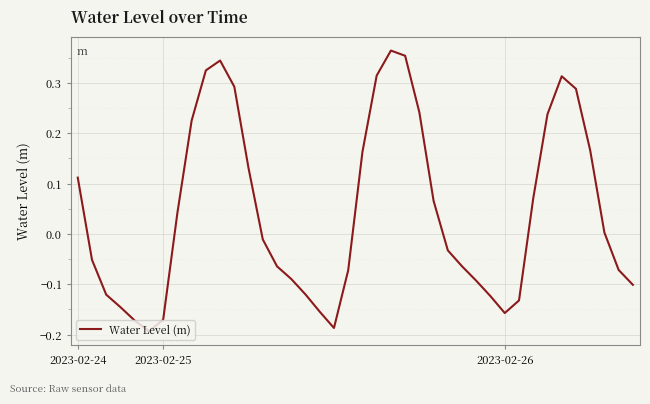

How many values are above zero?

19